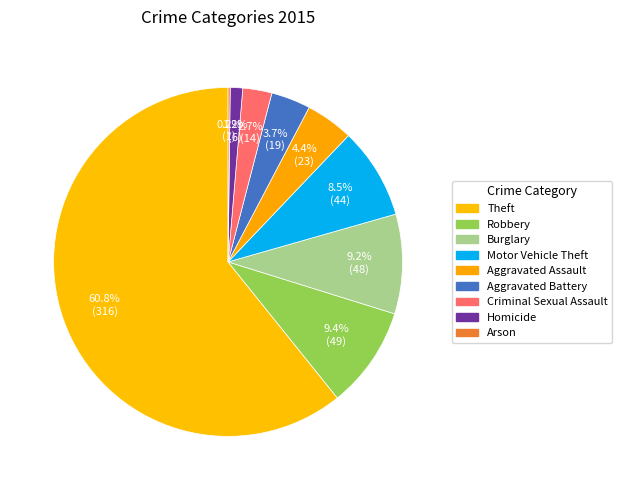

Which slice is the smallest?

Arson